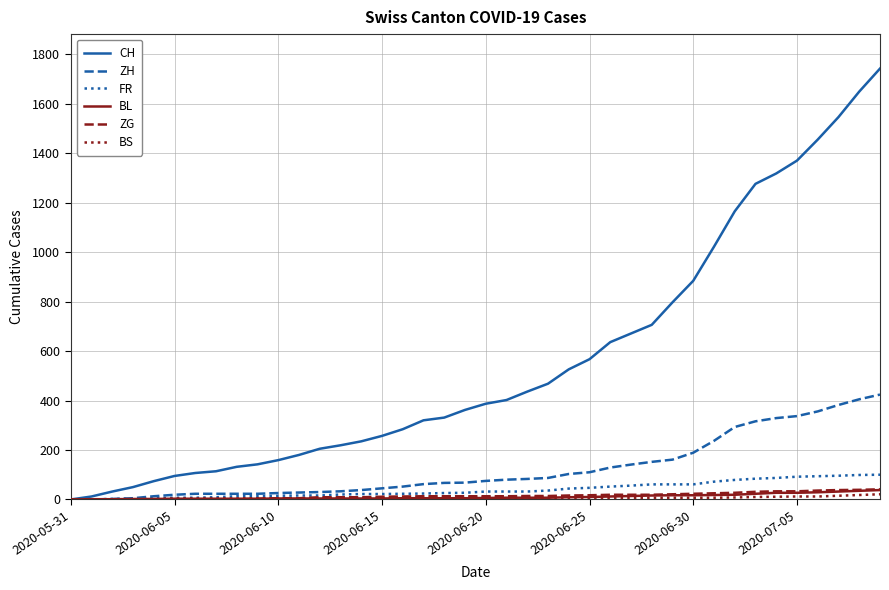

Which series has the largest total across all categories?

CH